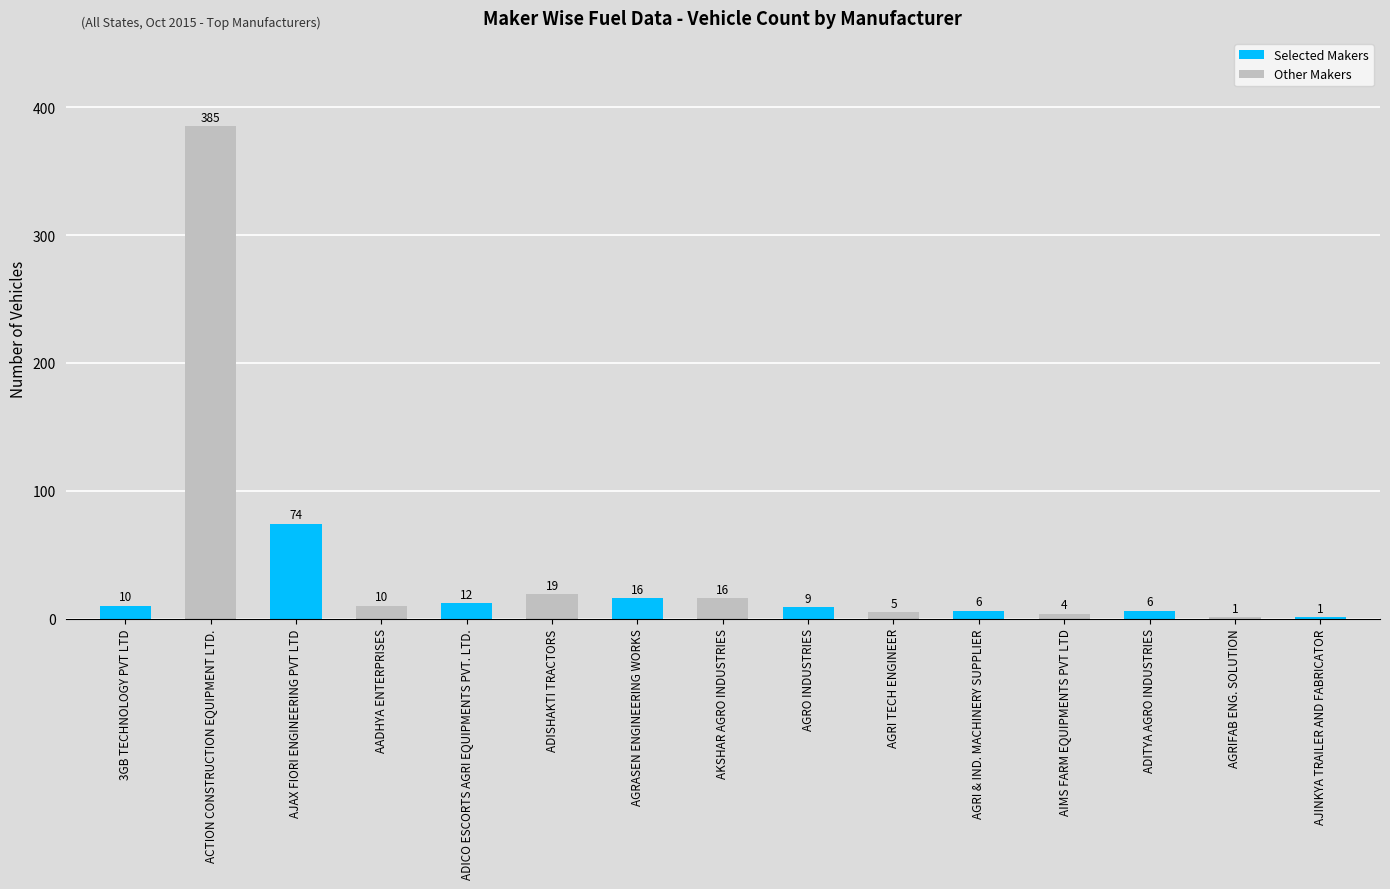

How many data points does each series have?

15